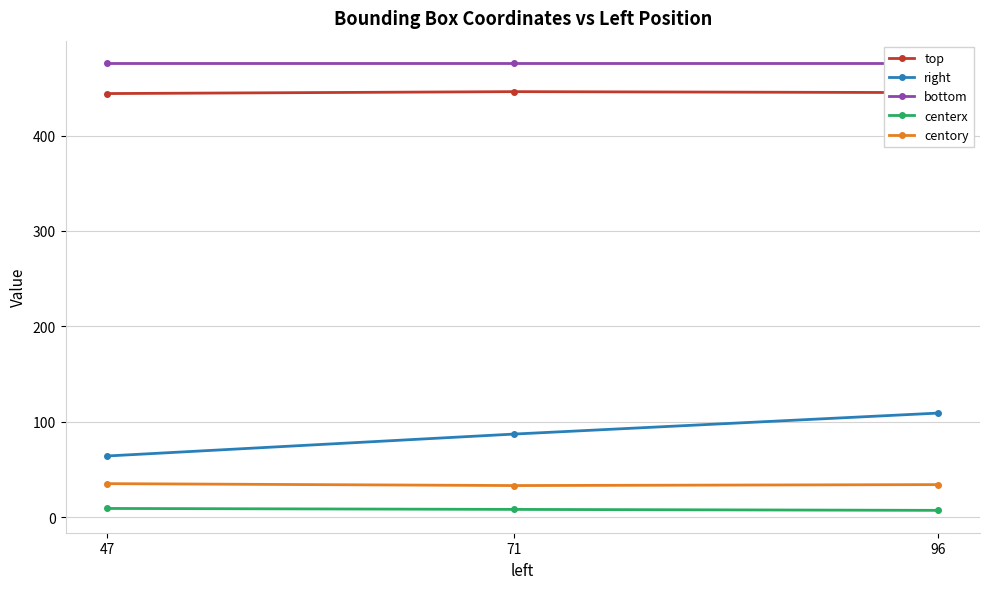

Is it true that right equals 28 at 47?

False